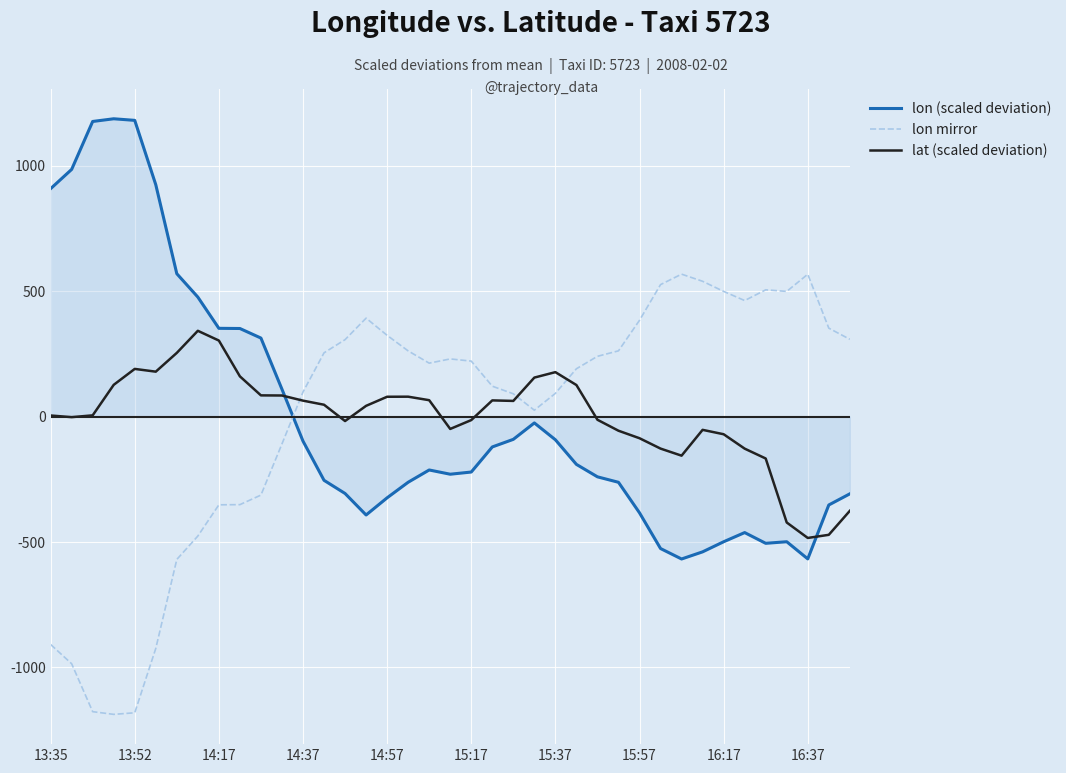

How many times do lat (scaled deviation) and lon mirror cross each other?

3